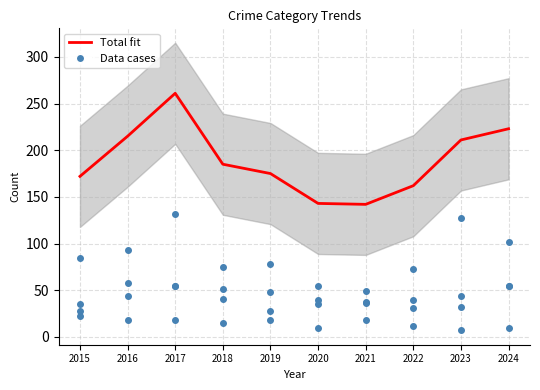

Is the value of Aggravated Assault at 2019 greater than the value of Total fit at 2021?

No